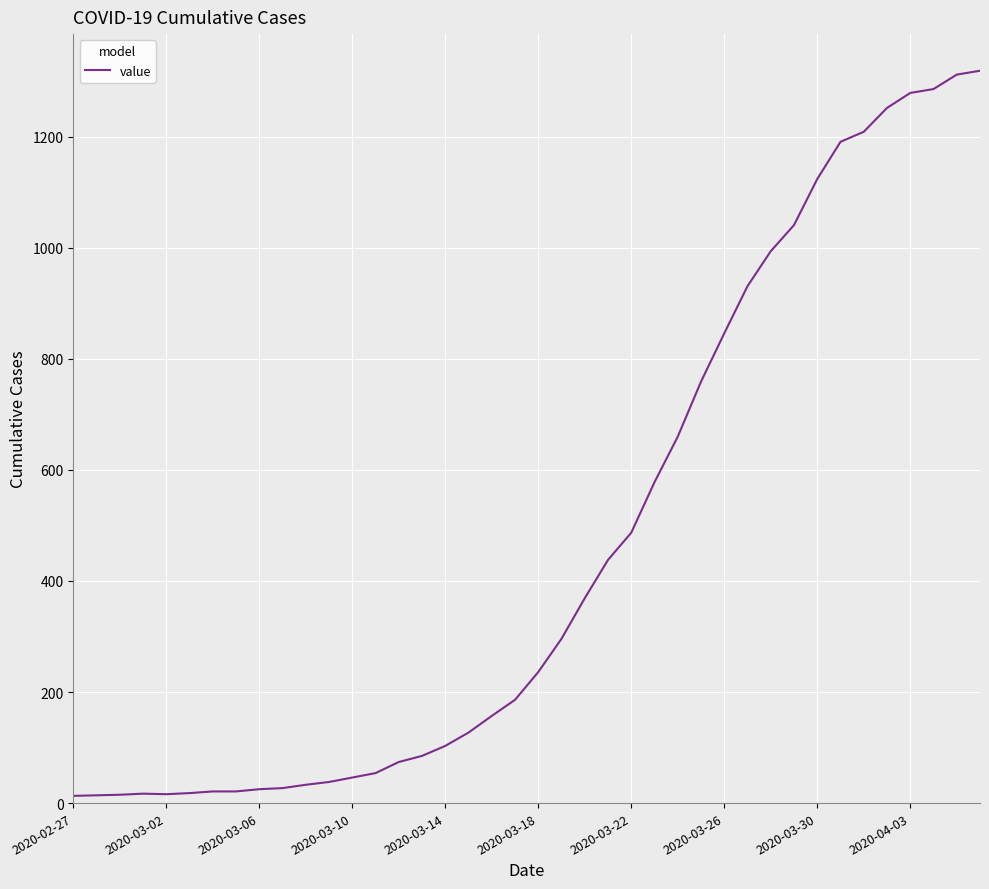

What is the greatest value displayed?

1319